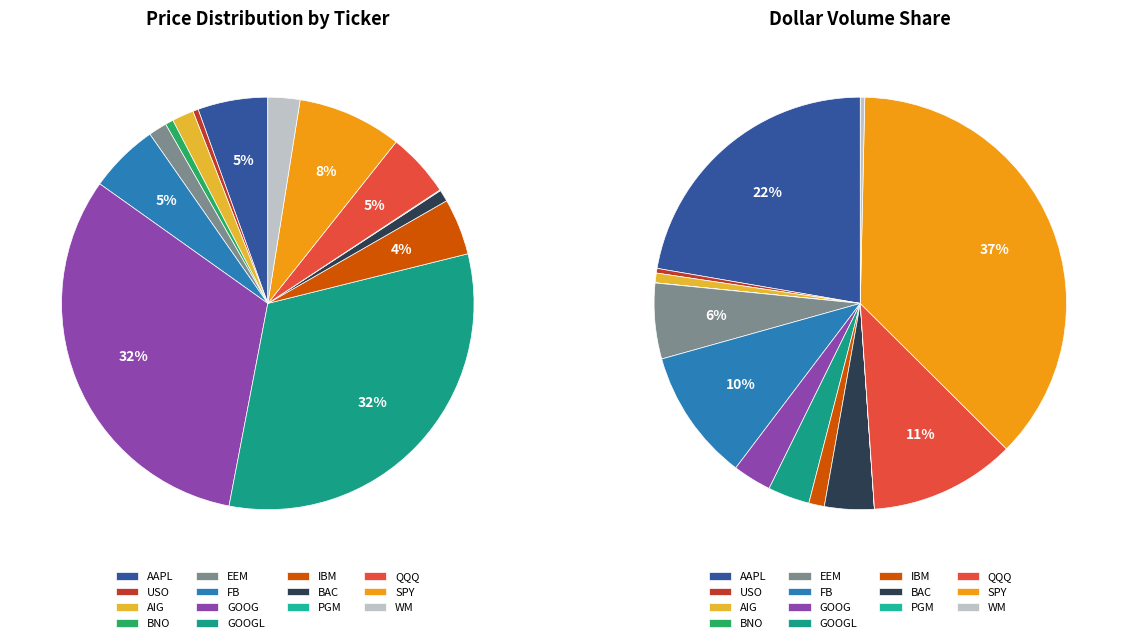

True or false: AAPL accounts for 12% of the total.

False